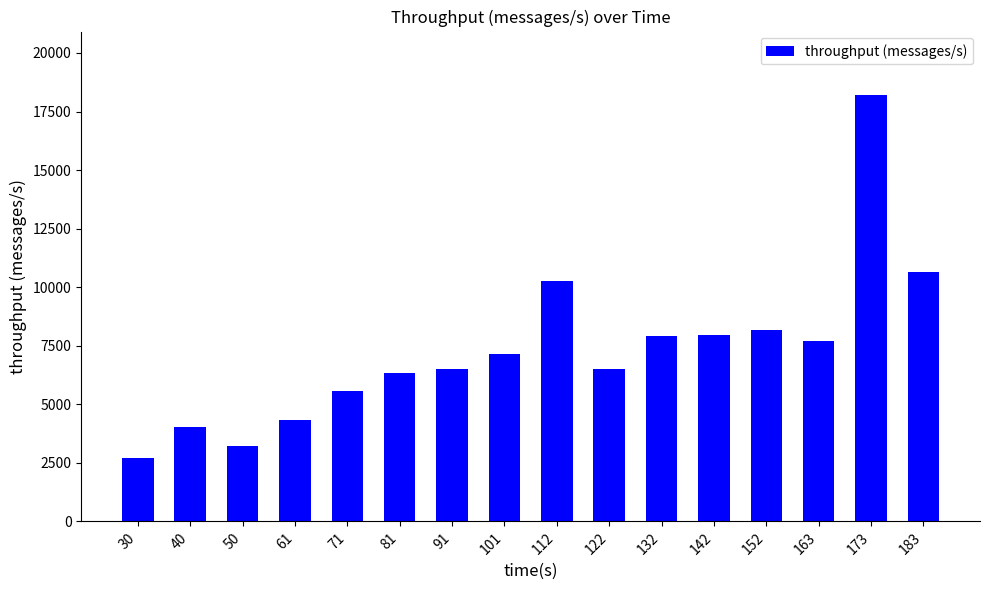

What is the sum of all values?

117277